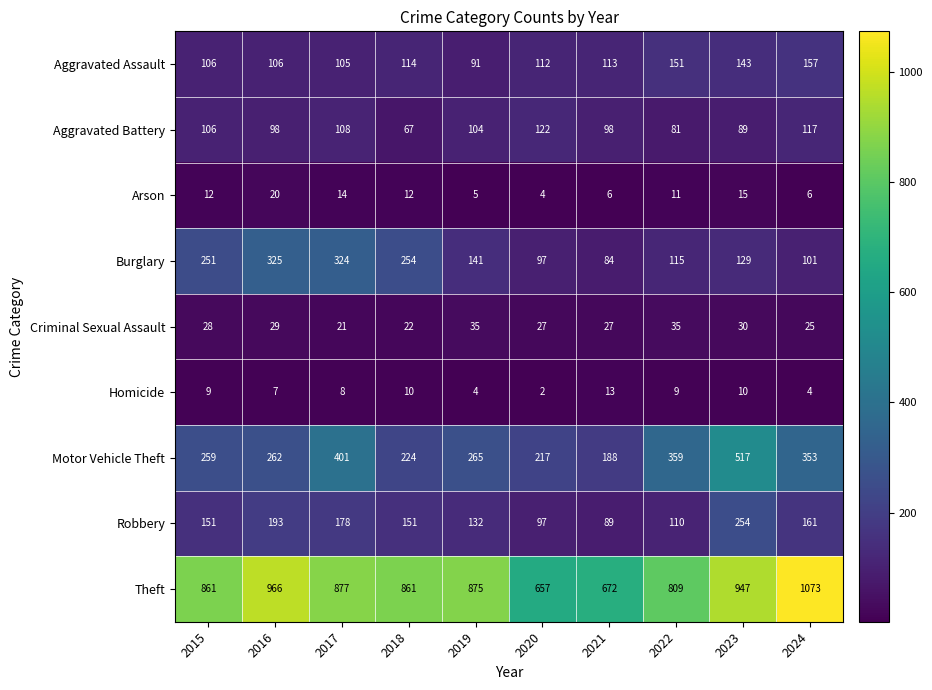

Which category has the highest value across all series?

2024